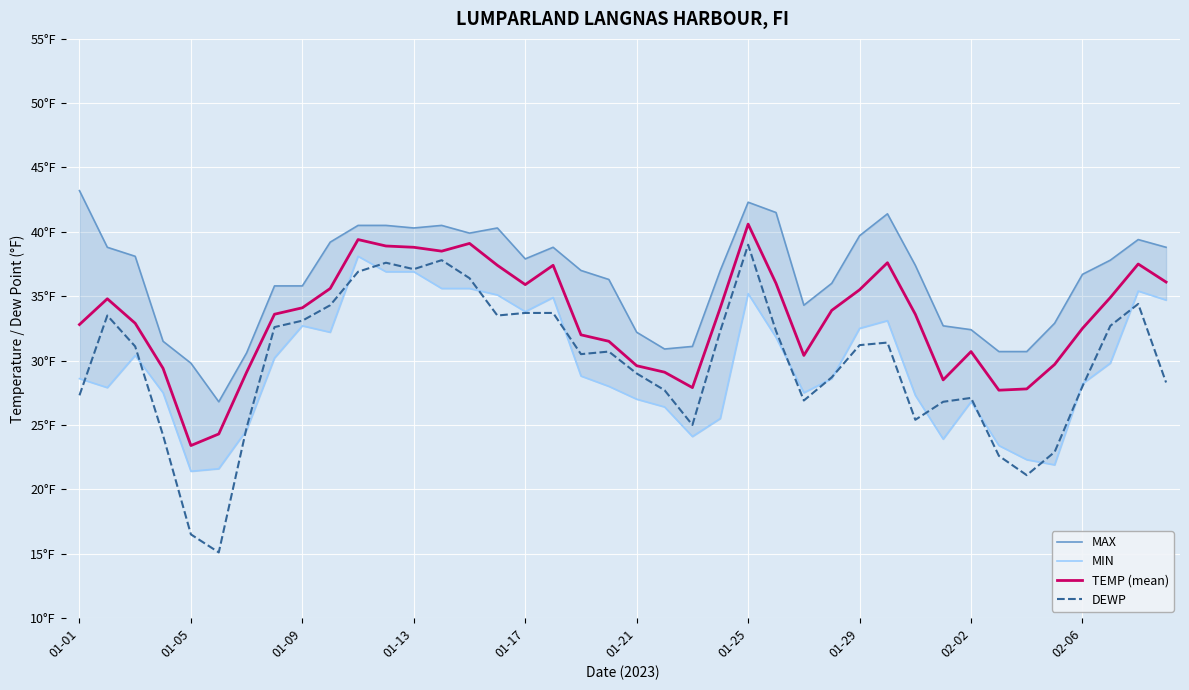

What is the highest value of the MAX series?

43.2